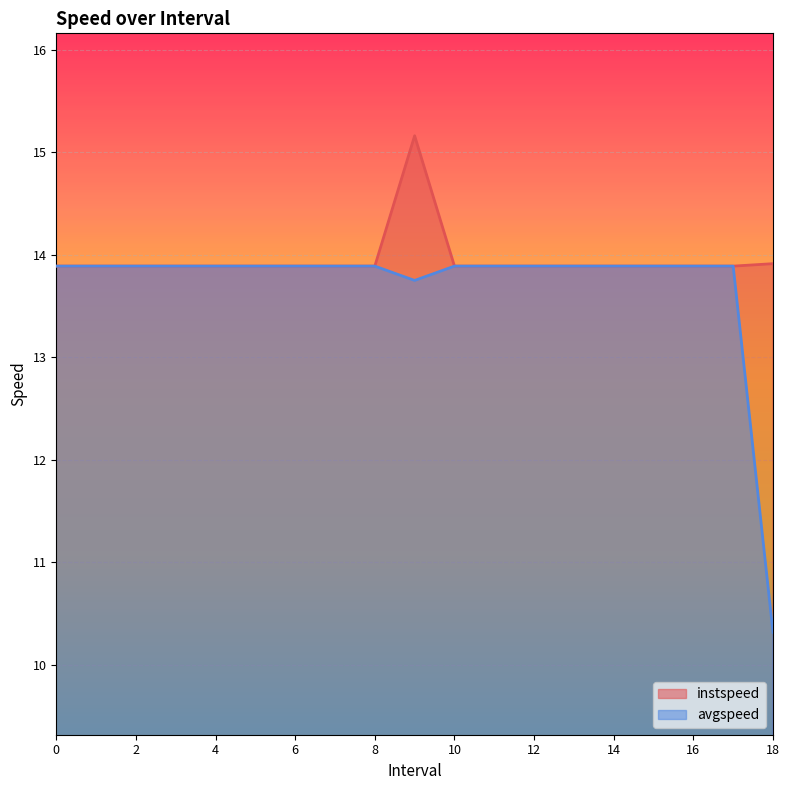

Reading right to left, extract all data points from this chart.

instspeed: 18.0=13.9	17=13.9	16=13.9	15=13.9	14=13.9	13=13.9	12=13.9	11=13.9	10=13.9	9.0=15.2	8=13.9	7=13.9	6=13.9	5=13.9	4=13.9	3=13.9	2=13.9	1=13.9	0=13.9
avgspeed: 18.0=10.3	17=13.9	16=13.9	15=13.9	14=13.9	13=13.9	12=13.9	11=13.9	10=13.9	9.0=13.8	8=13.9	7=13.9	6=13.9	5=13.9	4=13.9	3=13.9	2=13.9	1=13.9	0=13.9